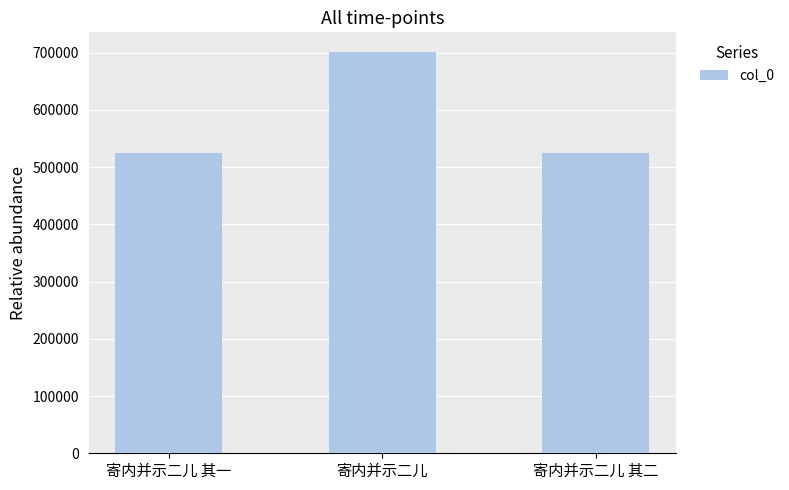

True or false: the data shows 964144 at 寄内并示二儿.

False